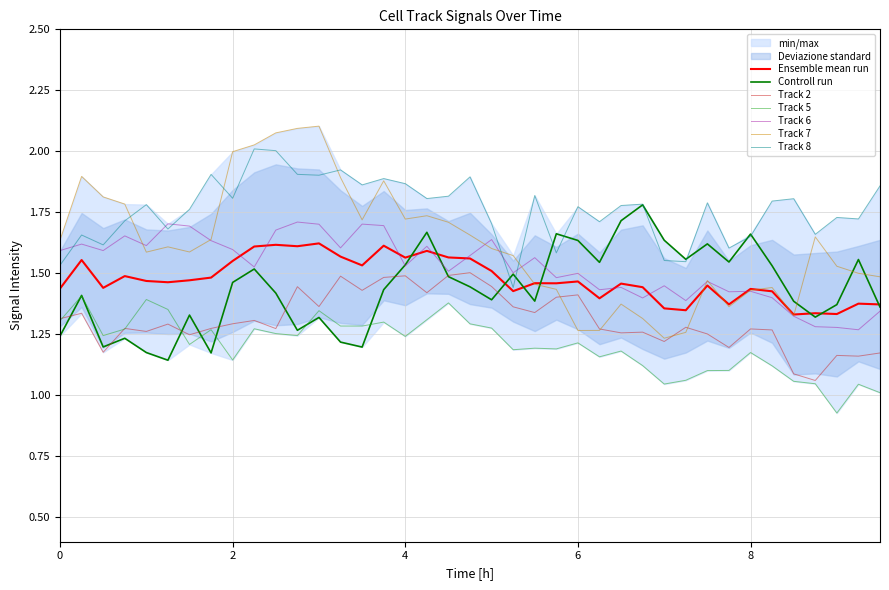

What is the label of the 25th point from the left?

6.0